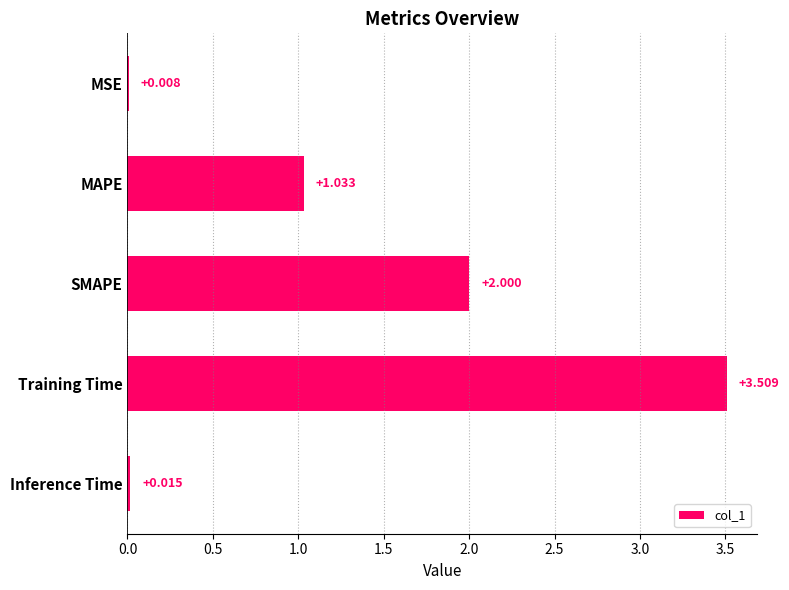

How many series are shown in this chart?

1